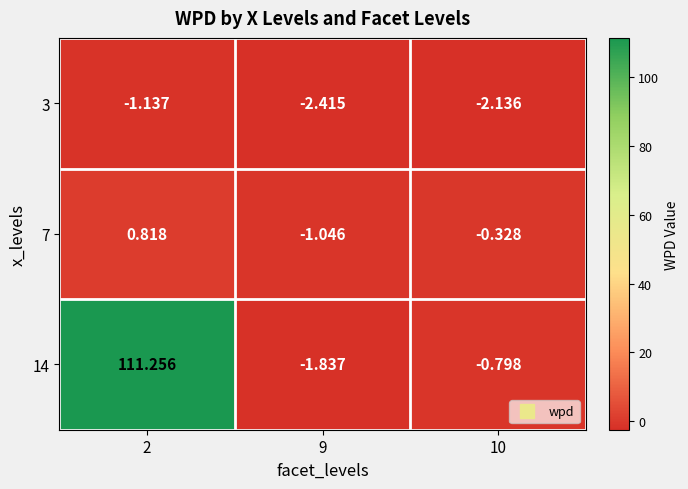

Is the value of 7 at 9 greater than the value of 3 at 10?

Yes